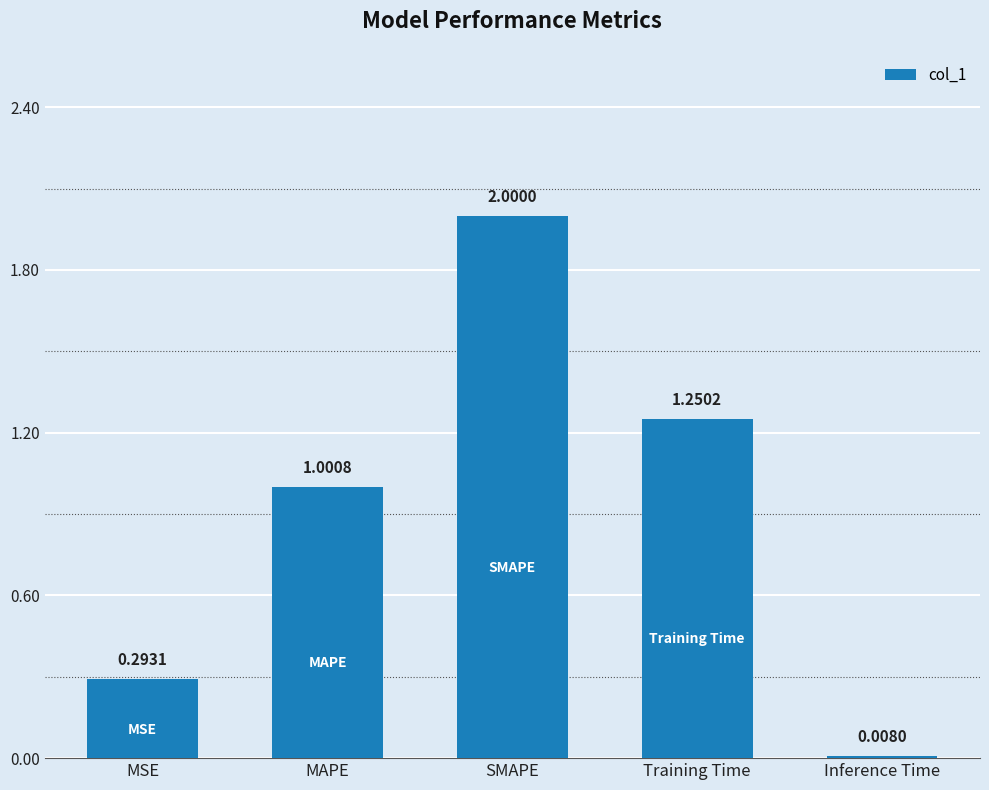

Is it true that the value at MAPE is 1.0?

True